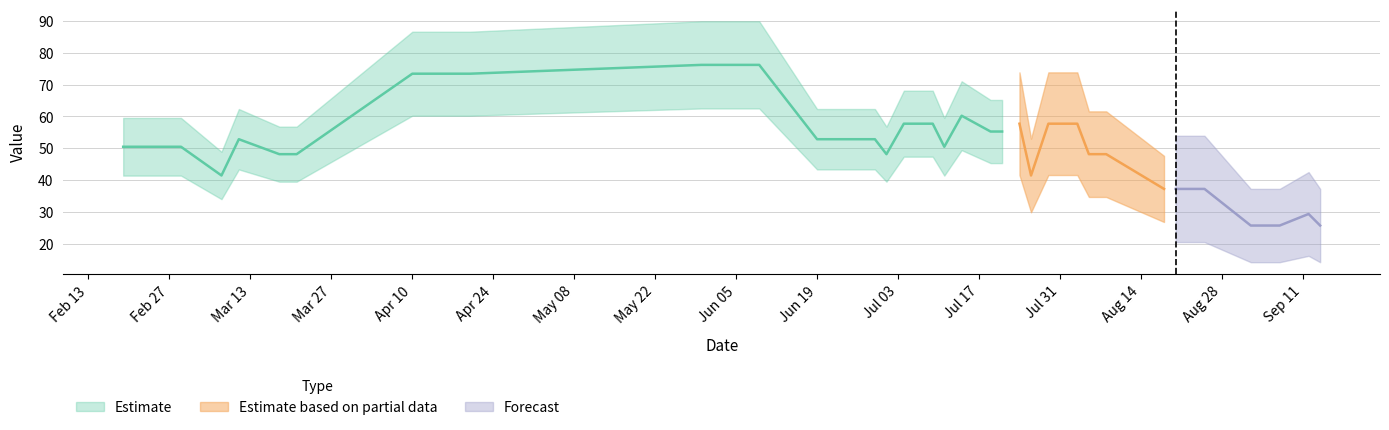

How many interior local peaks (higher than both neighbors) does the data have?

4